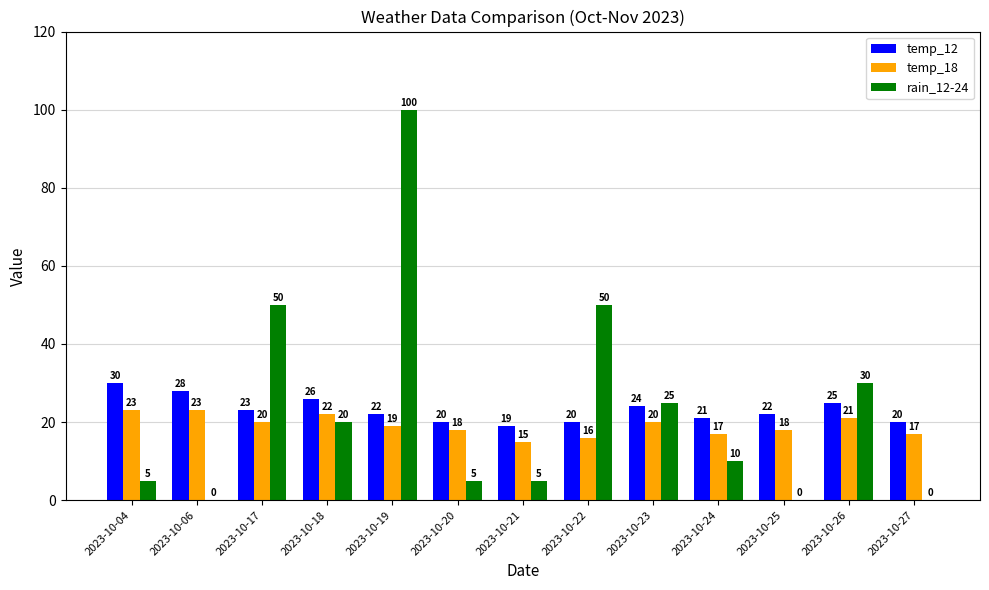

What is the sum of all temp_18 values?

249